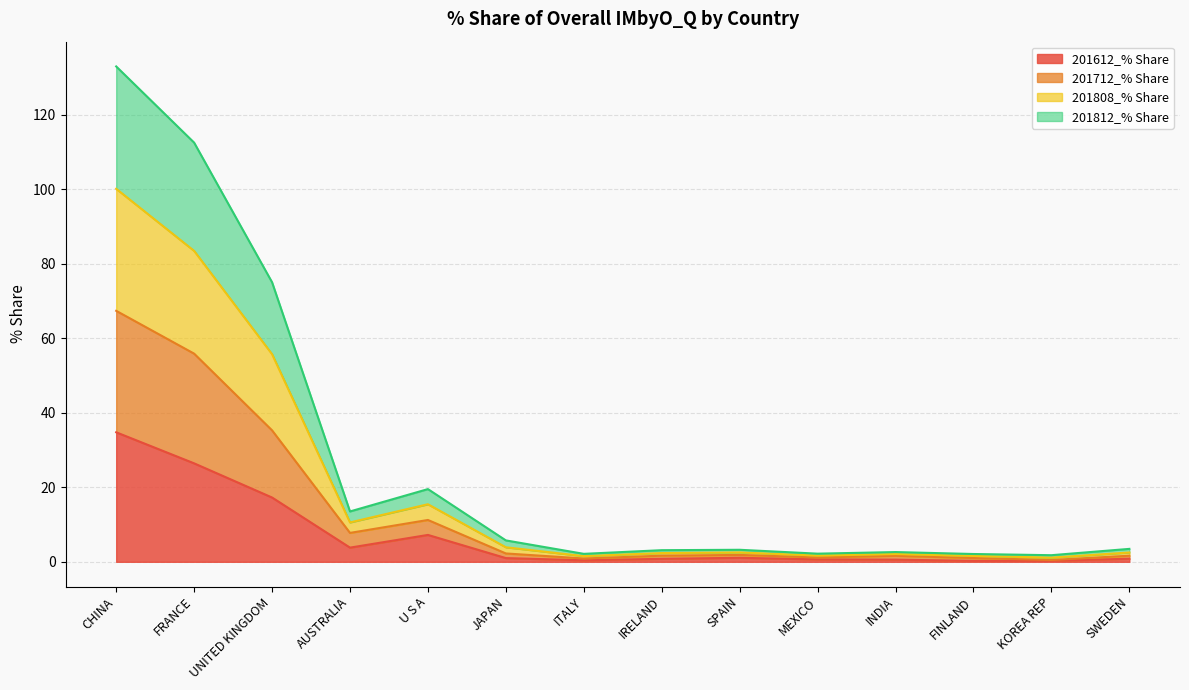

Which category has the highest value in the 201612_% Share series?

CHINA